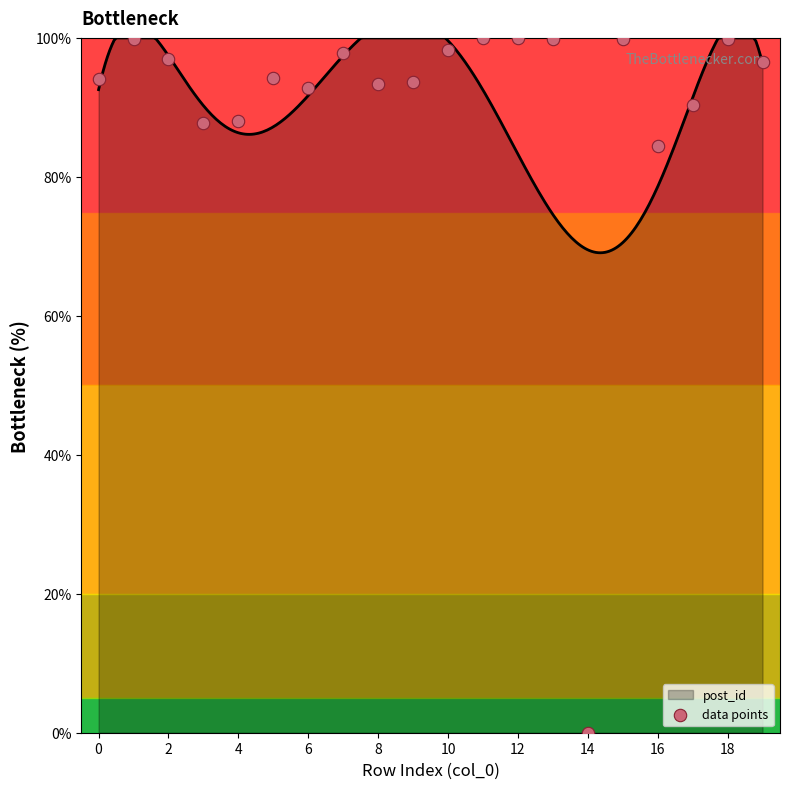

What is the maximum value for post_id?

100.0